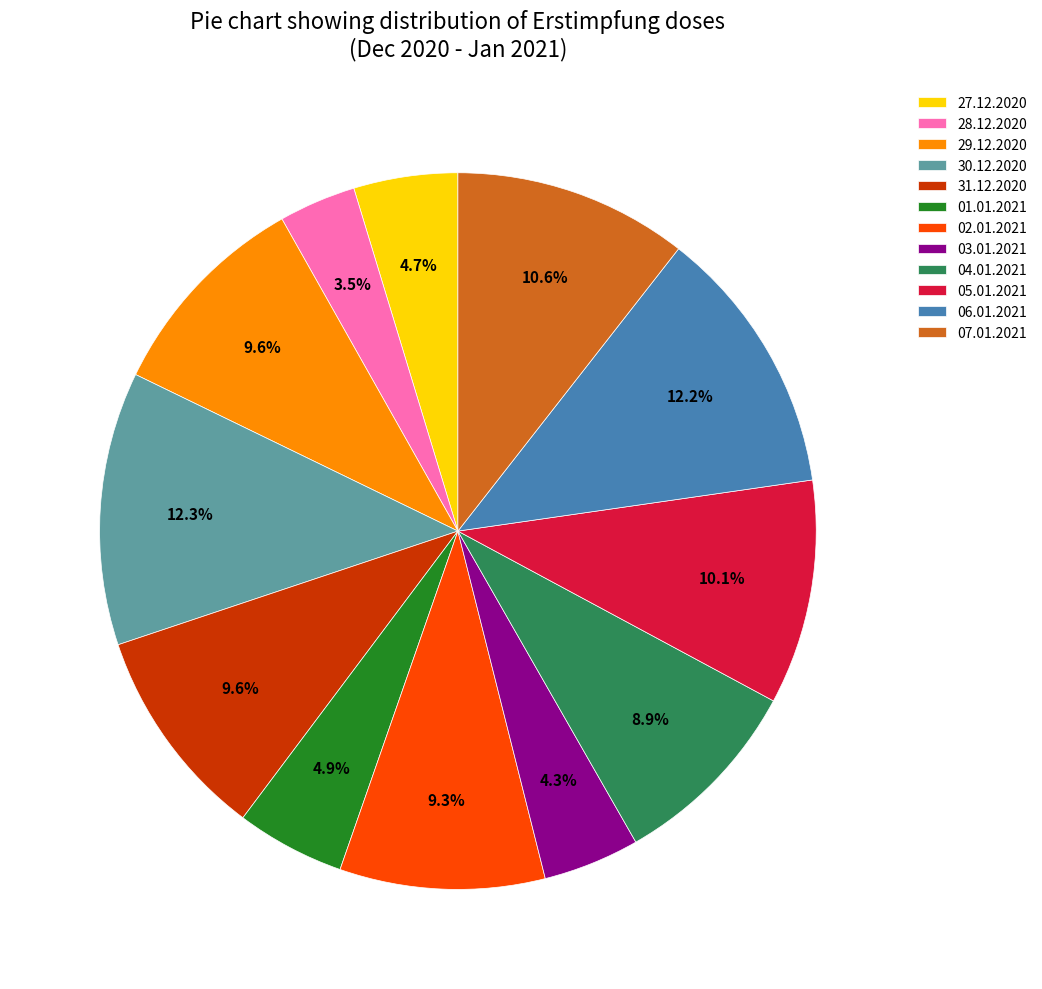

Count the number of slices in the pie.

12